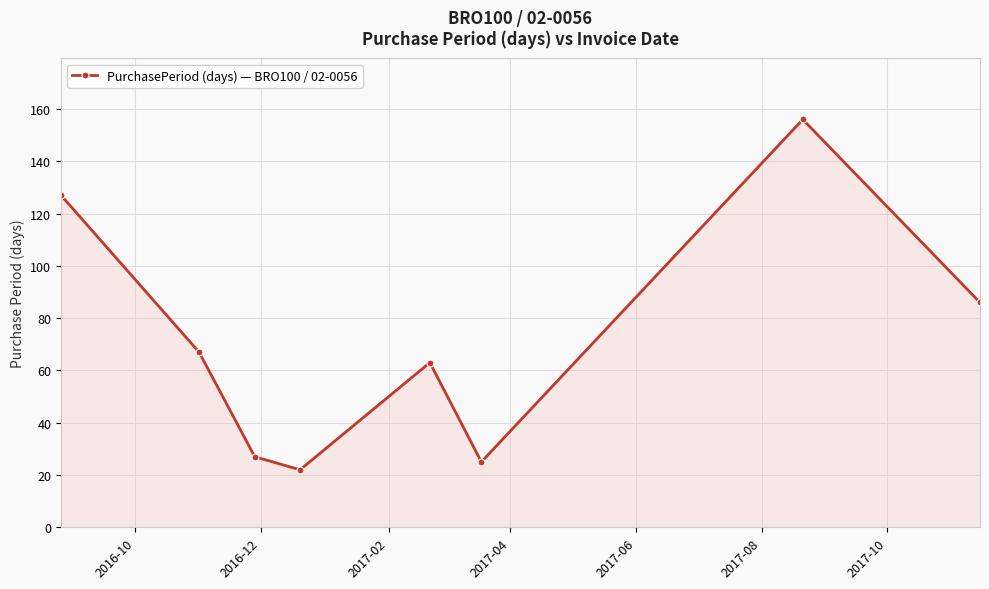

Does the chart have visible grid lines?

Yes